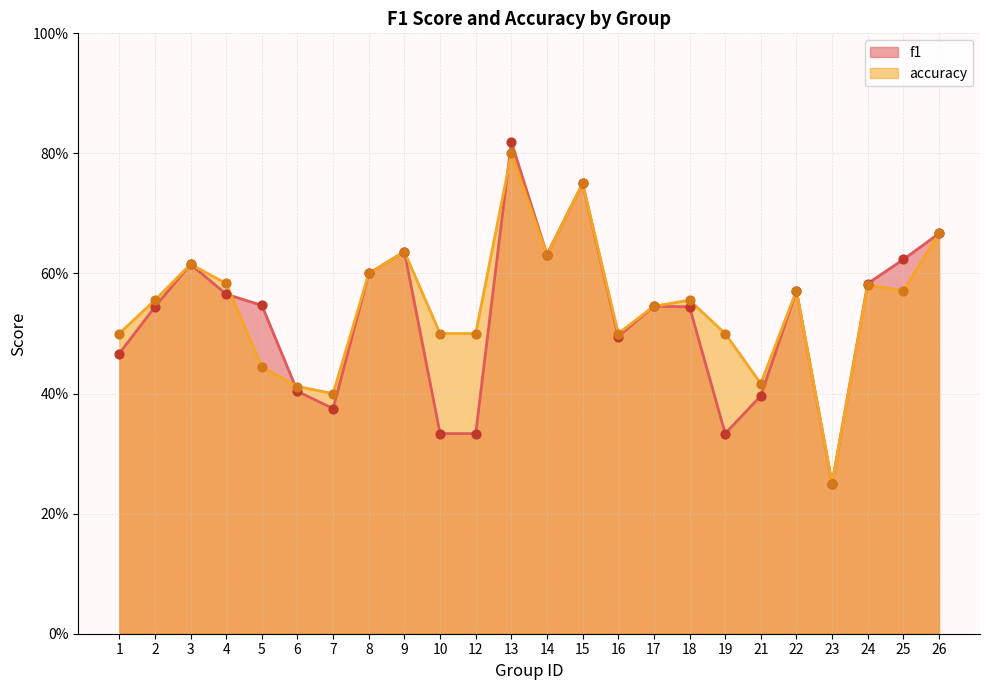

At which category is the sum across all series the highest?

13